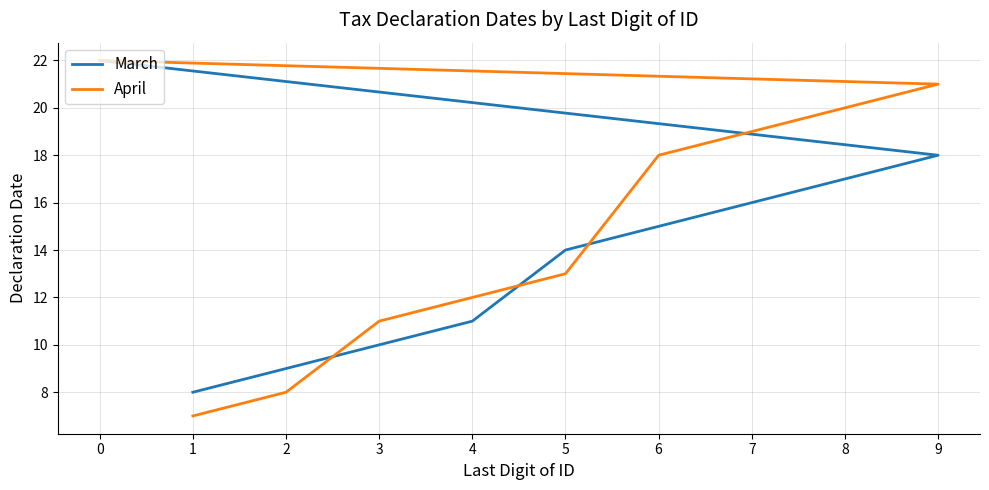

What is the difference between the highest and lowest values at 2?

1